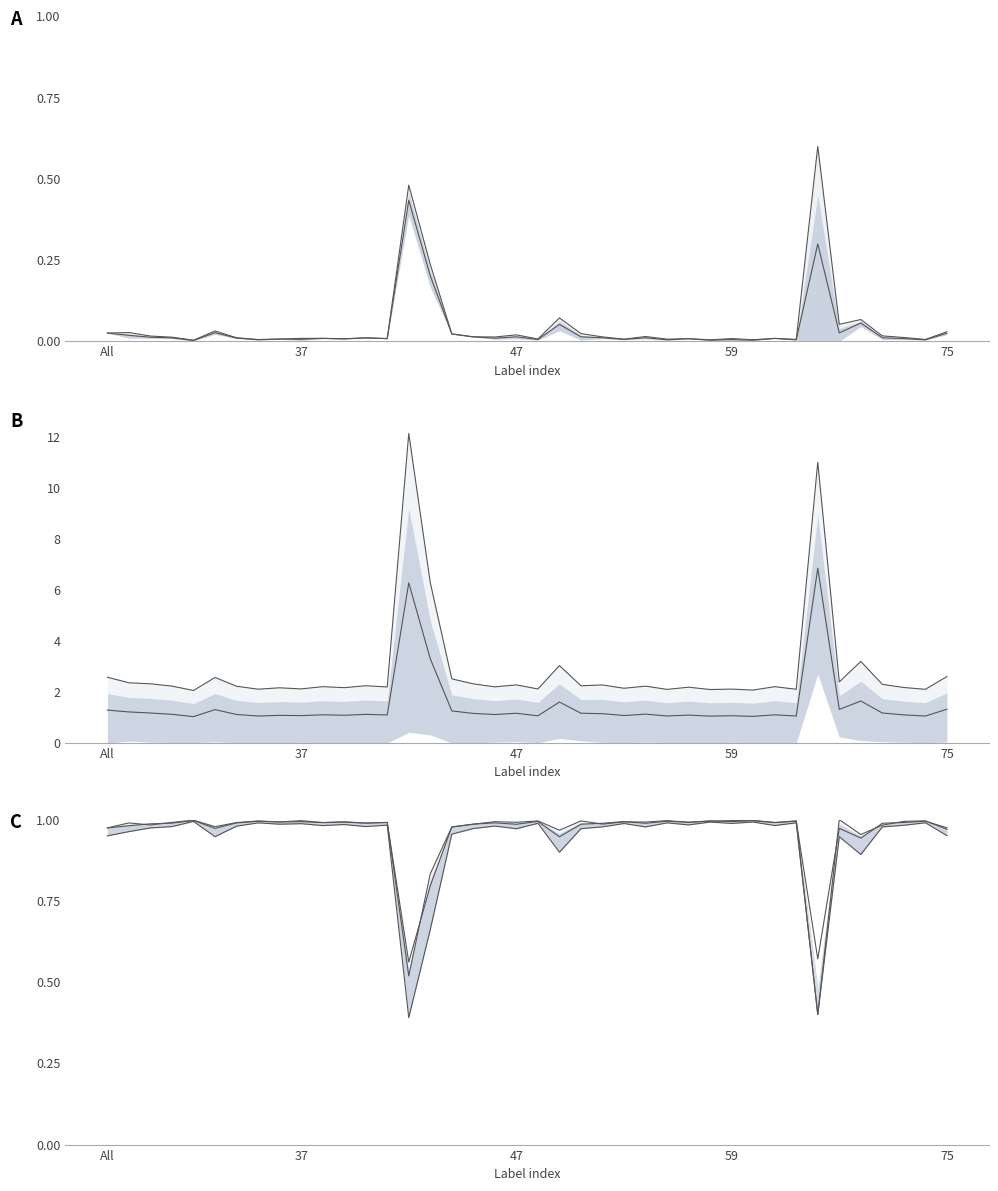

Between 32 and 48, which is larger?

48